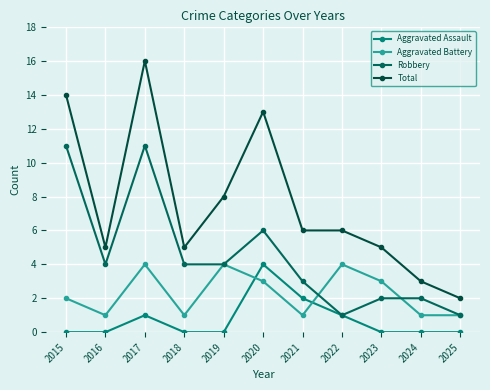

Count the number of data series in this chart.

4